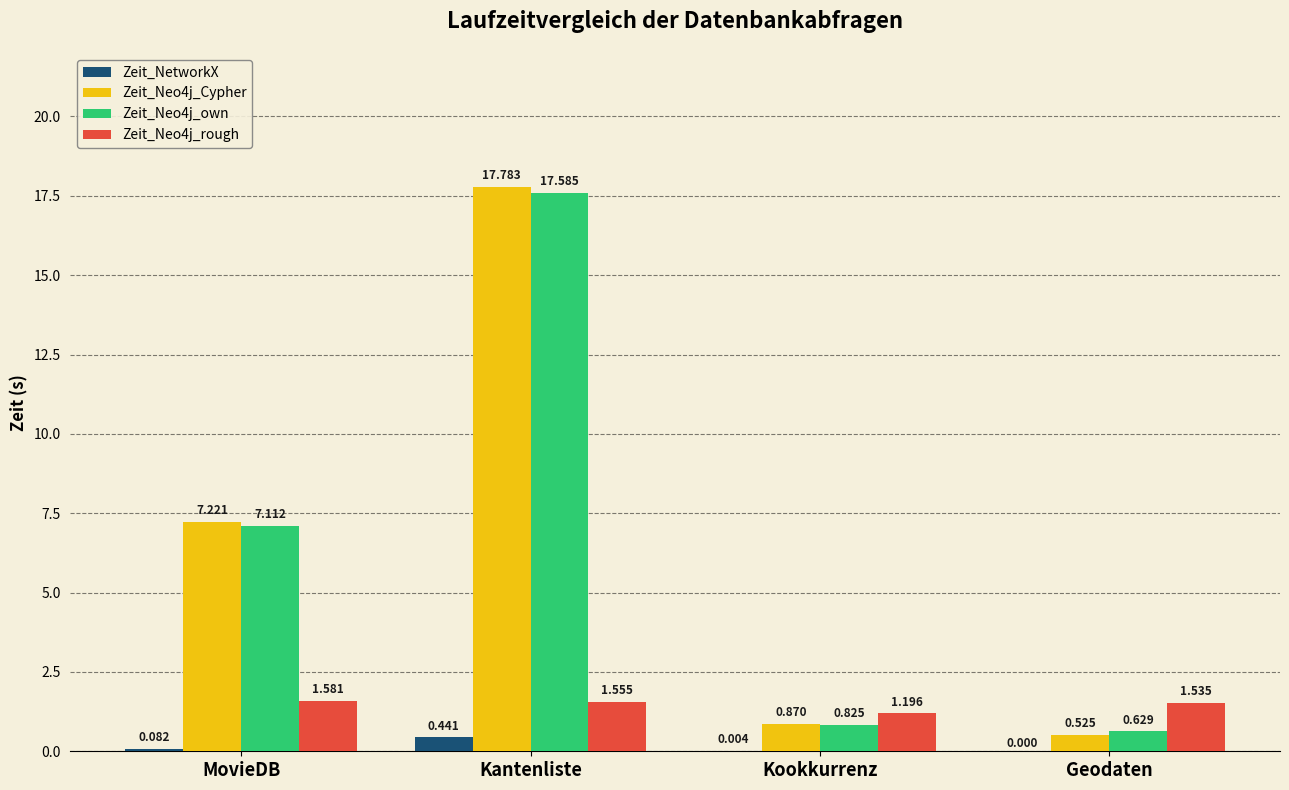

Which category has the highest value in the Zeit_NetworkX series?

Kantenliste